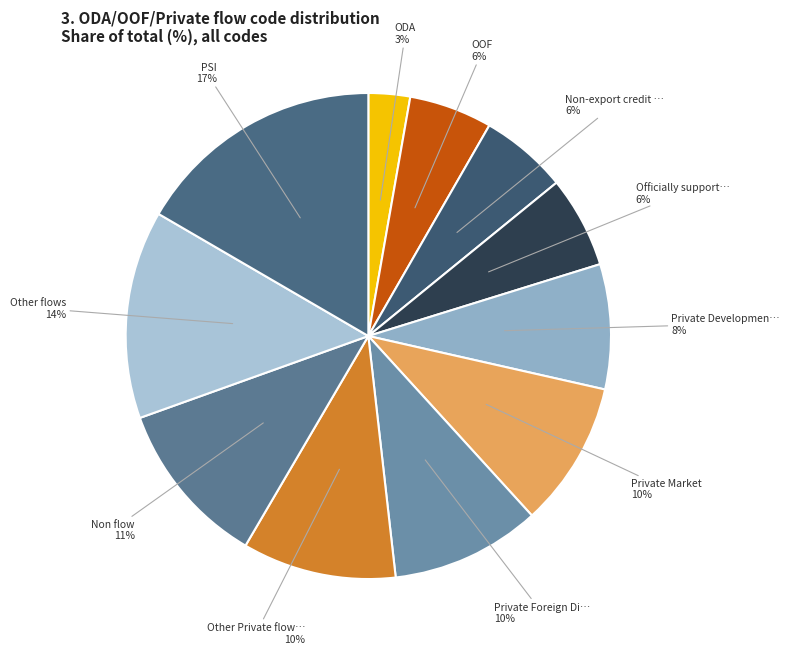

Is there any slice that represents more than half of the pie?

No